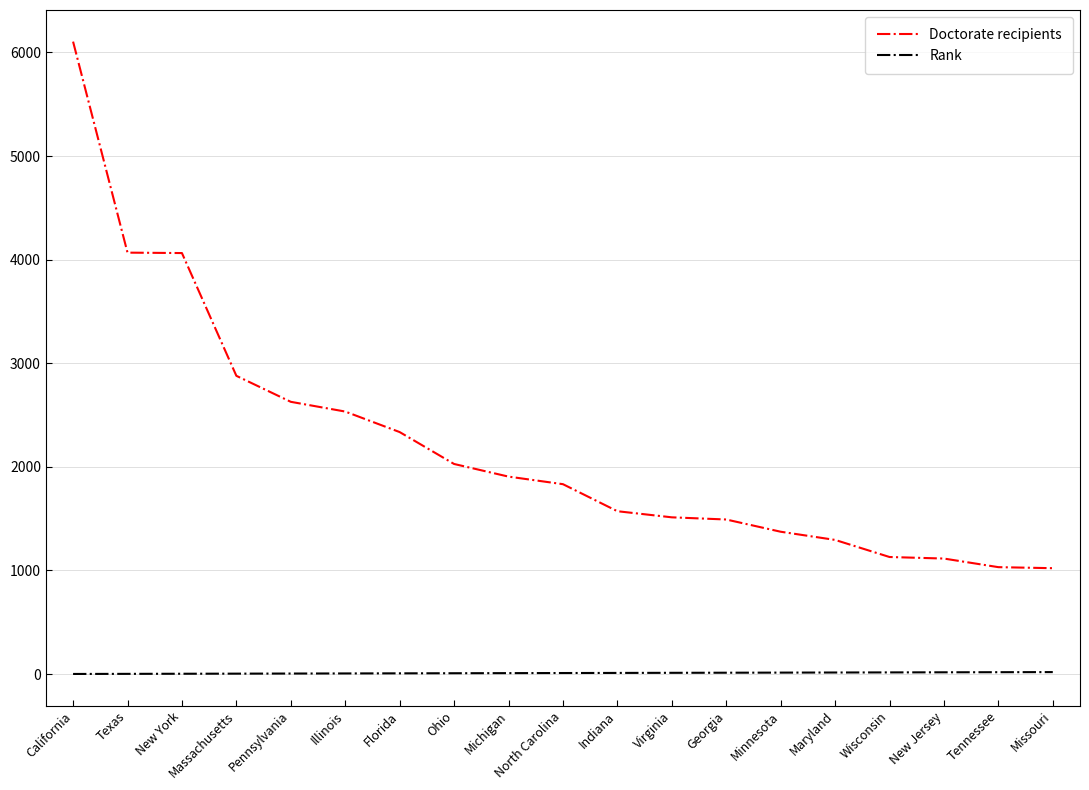

What is the approximate value of Doctorate recipients at Indiana?

1572